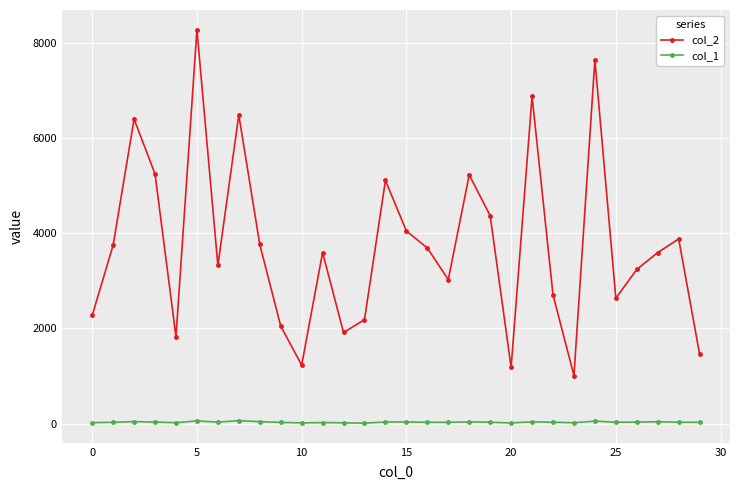

What is the value of the col_2 point at the 12th from the left?

3594